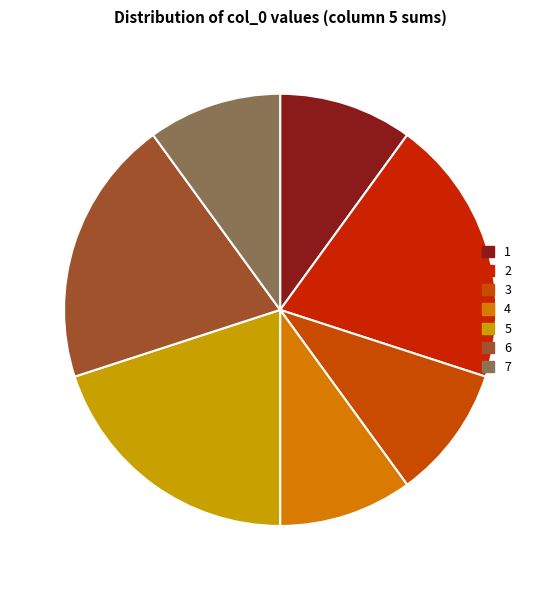

Is there any slice that represents more than half of the pie?

No